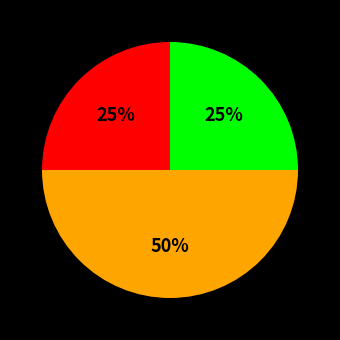

To the nearest percent, what is the average slice percentage?

33%